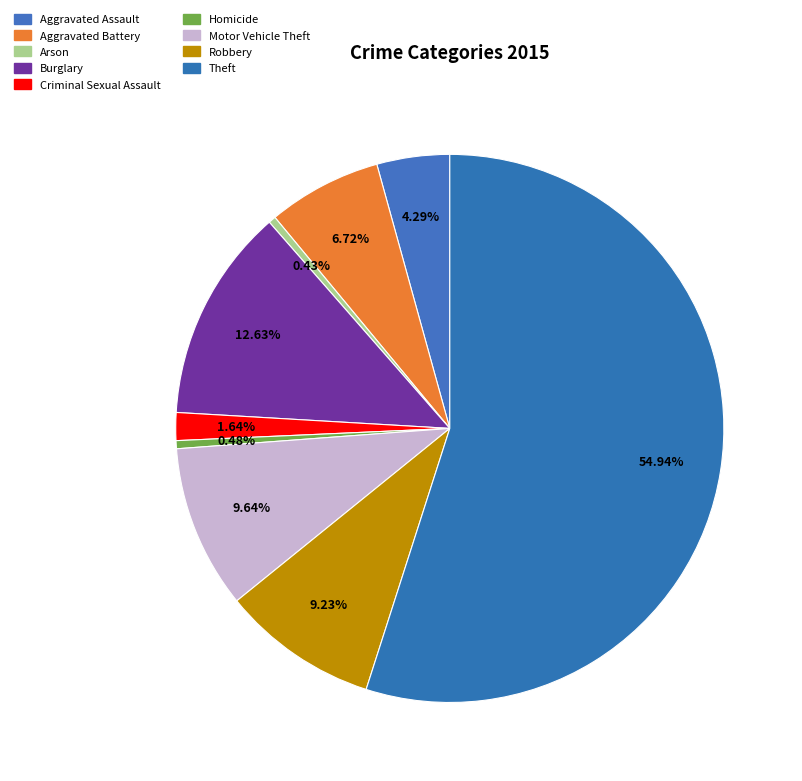

Count the number of slices in the pie.

9